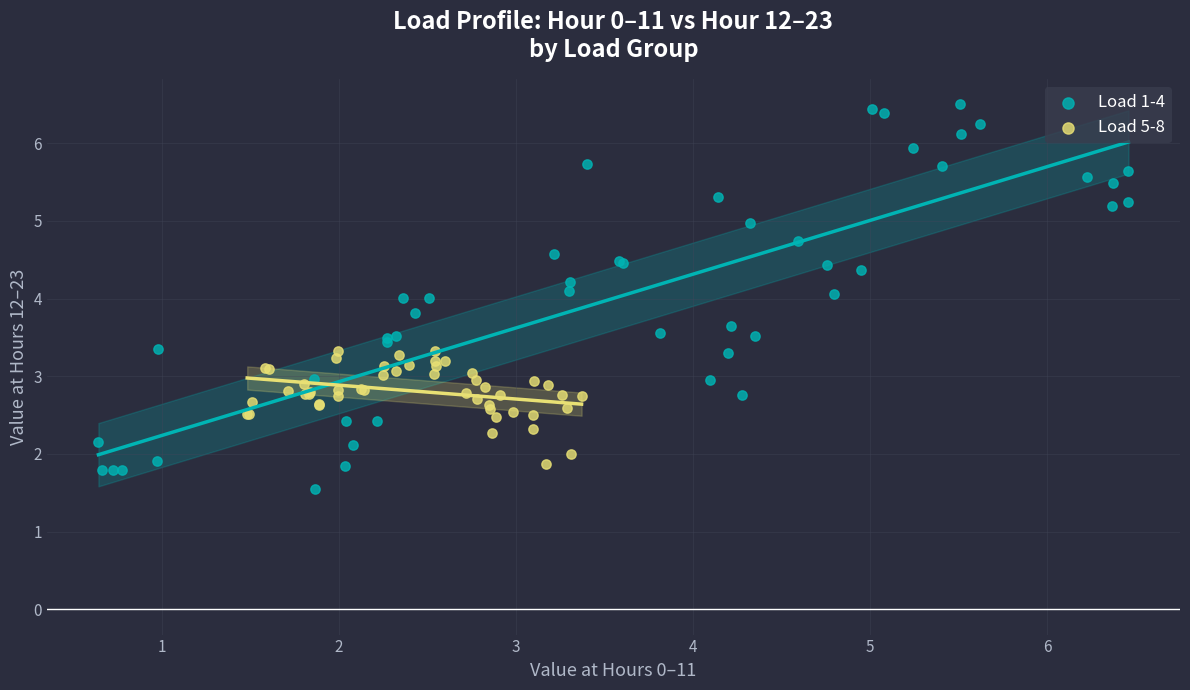

Which series reaches the minimum Y coordinate?

Load 1-4